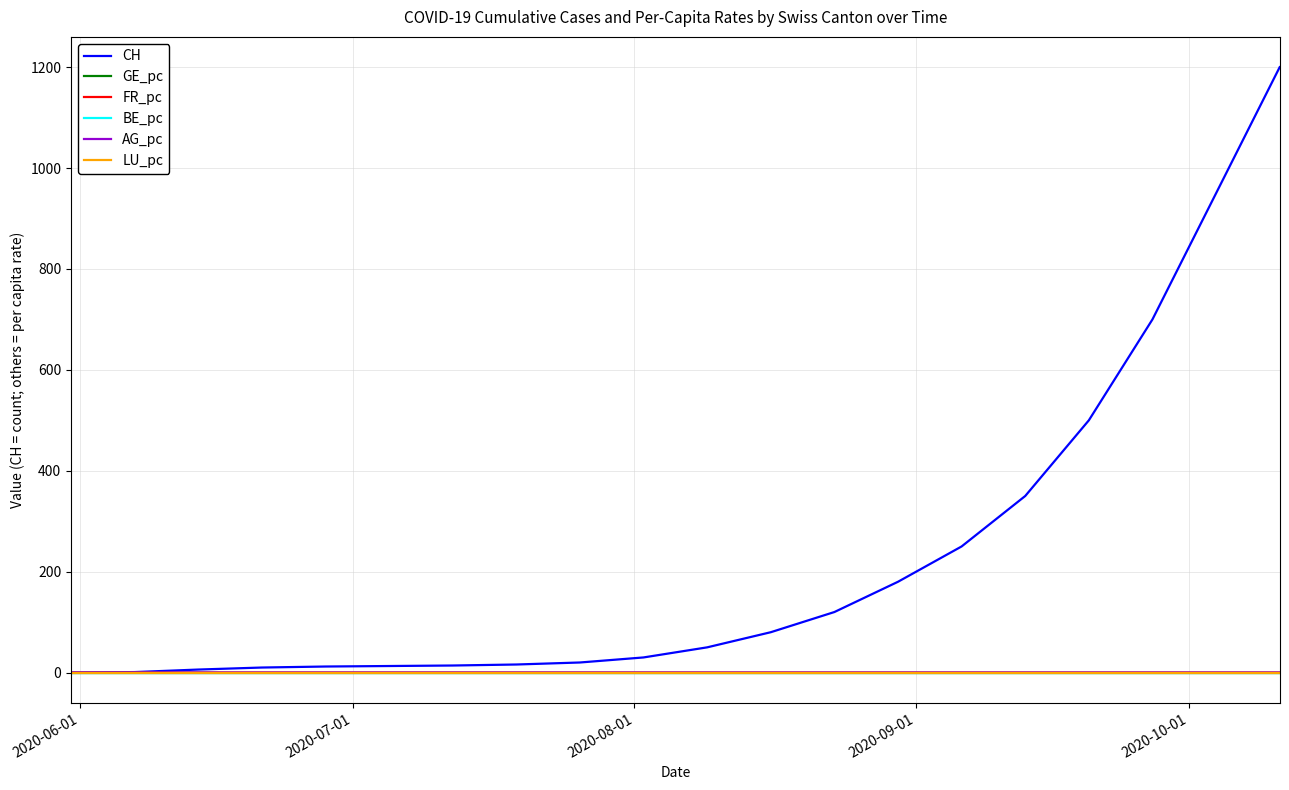

Which series has the largest total across all categories?

CH